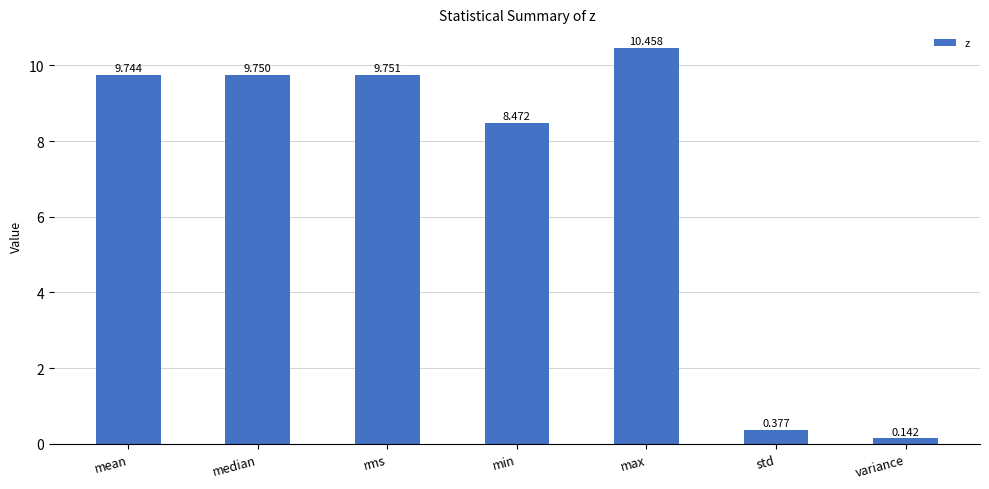

List the labels in order of value, smallest first.

variance, std, min, mean, median, rms, max